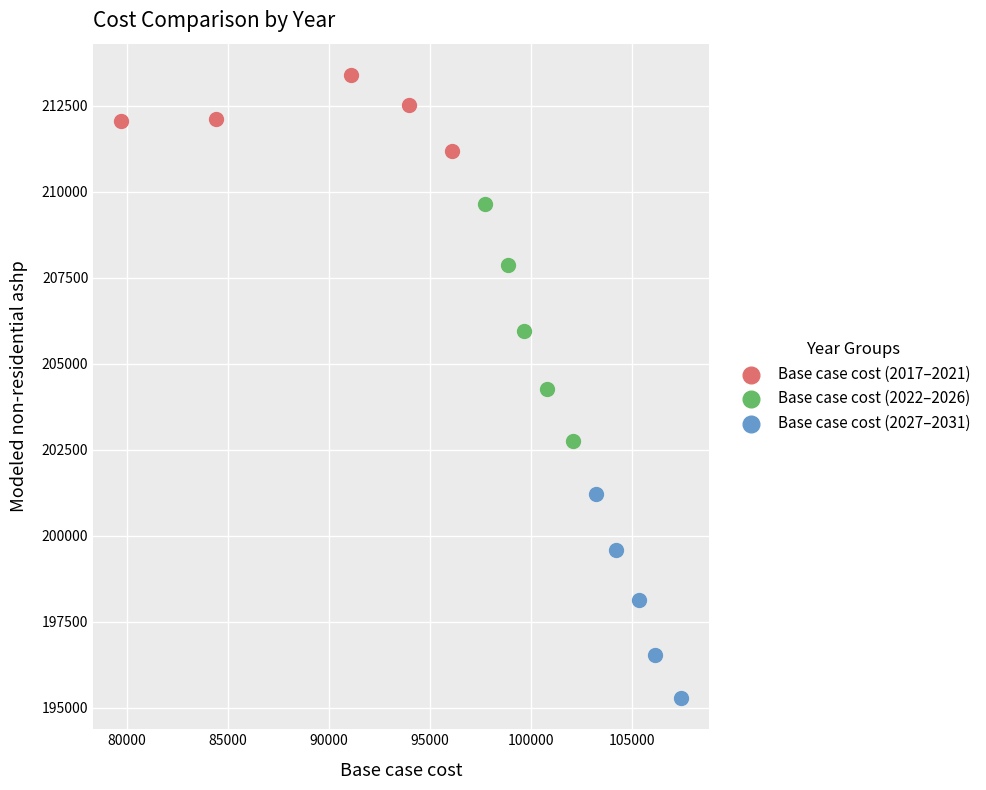

Which series contains the lowest Y value?

Base case cost (2027–2031)